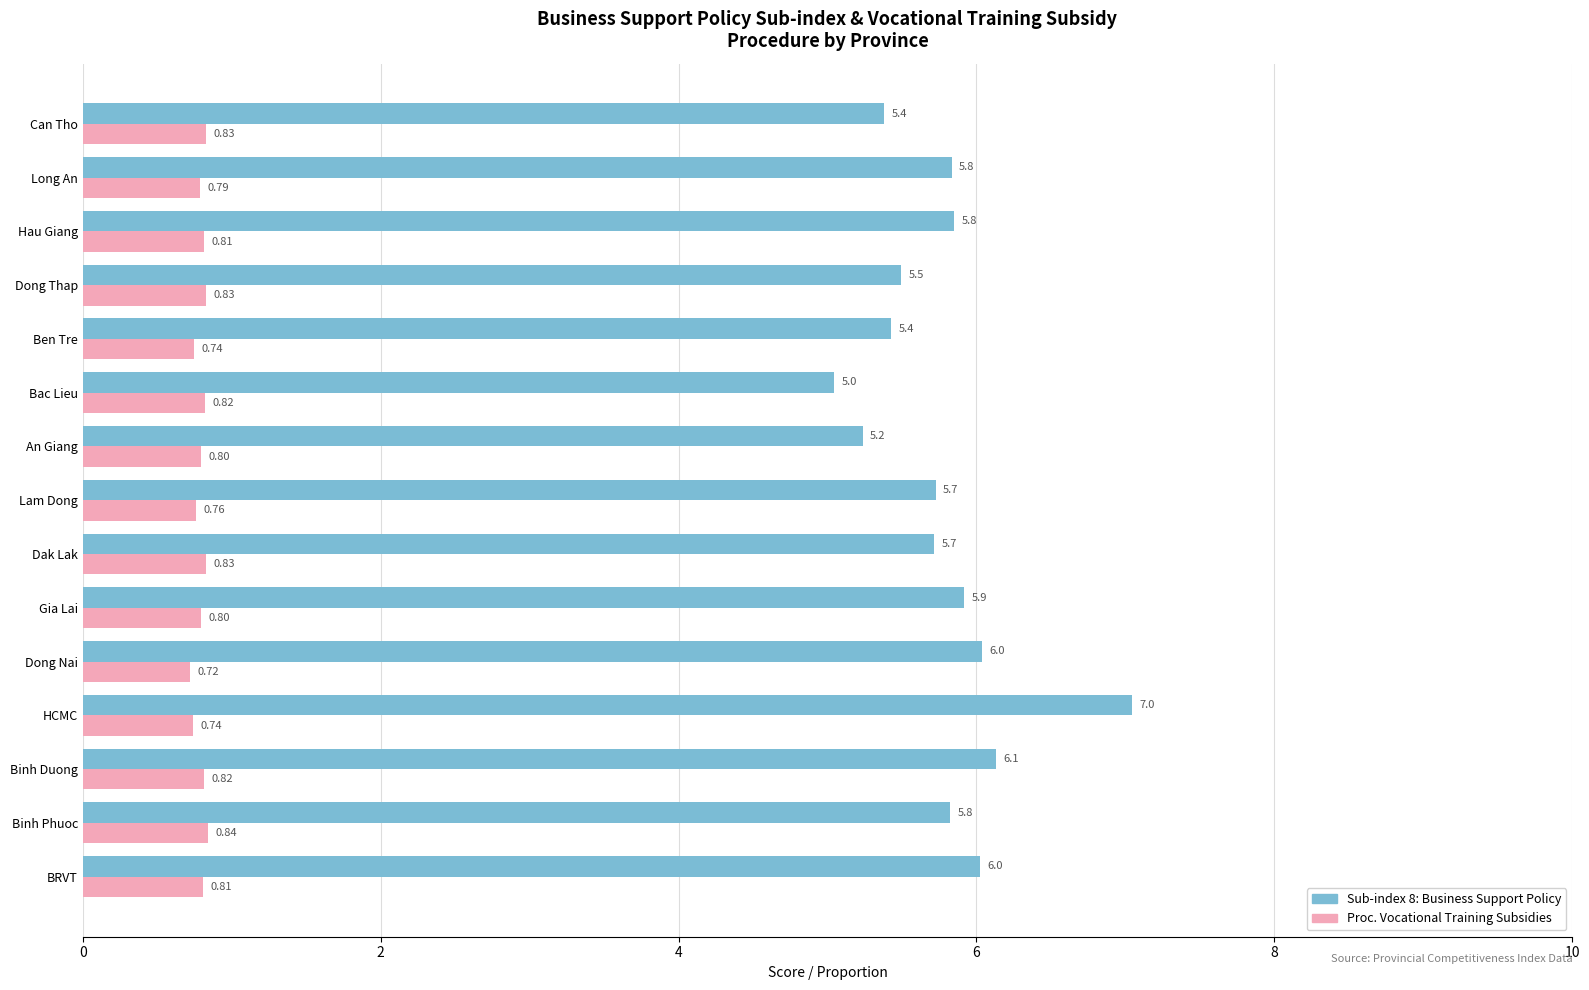

What is the spread (max minus min) of values at Long An?

5.0